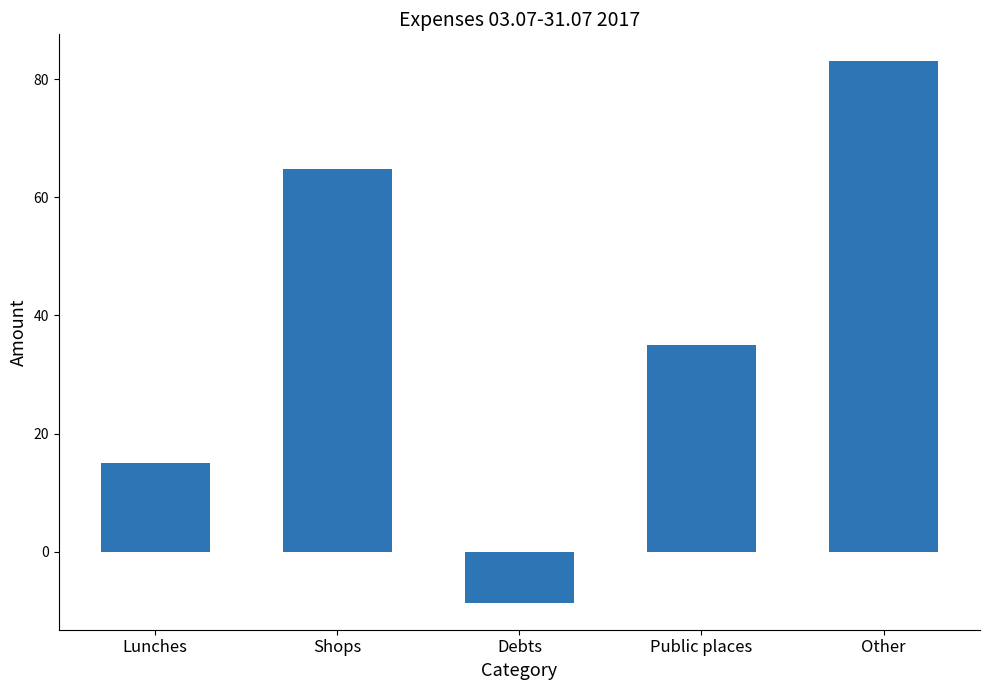

Rank the categories by value from lowest to highest.

Debts, Lunches, Public places, Shops, Other